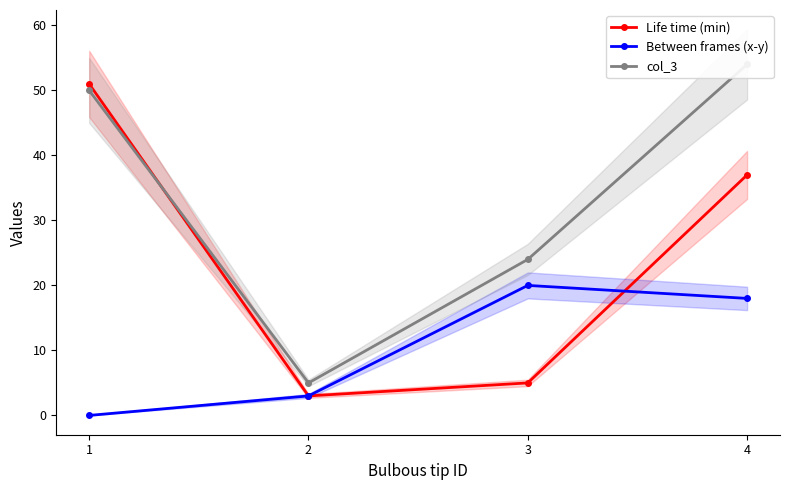

How many times do Life time (min) and col_3 cross each other?

1